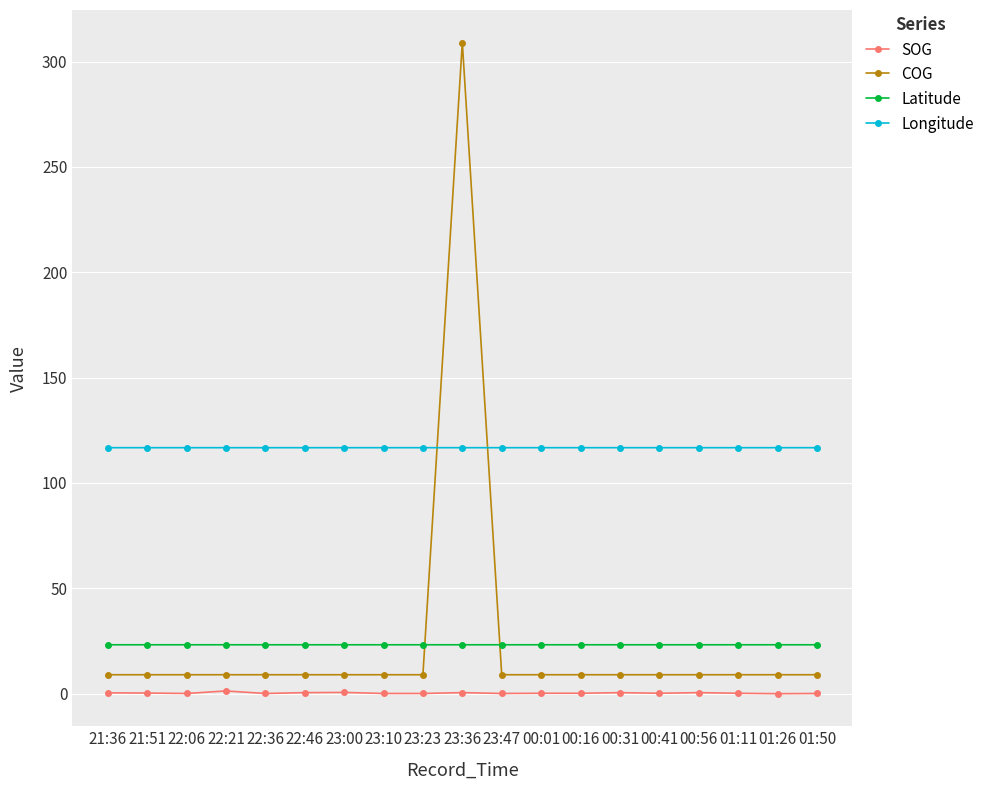

What is the difference between the maximum and second lowest values in the SOG series?

1.2